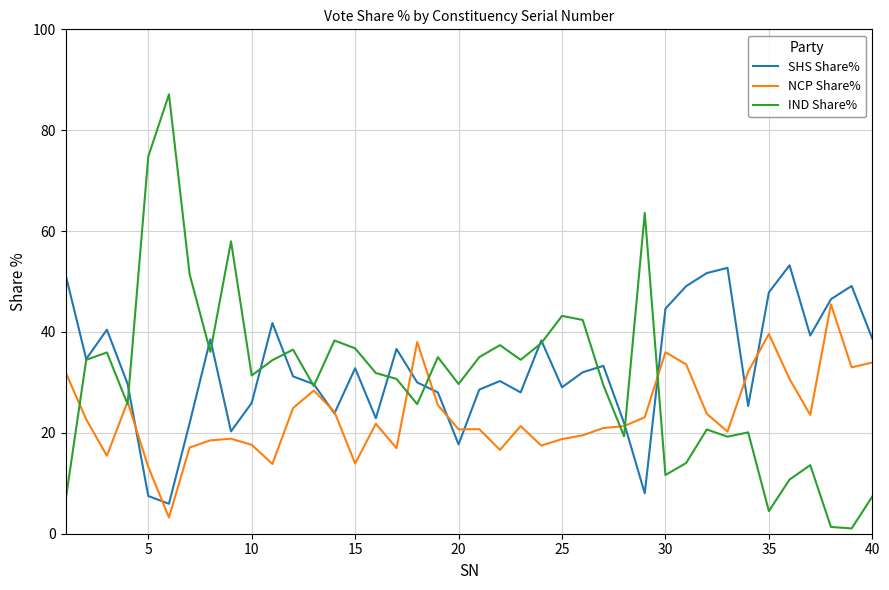

List the series in order of their overall mean, highest first.

SHS Share%, IND Share%, NCP Share%